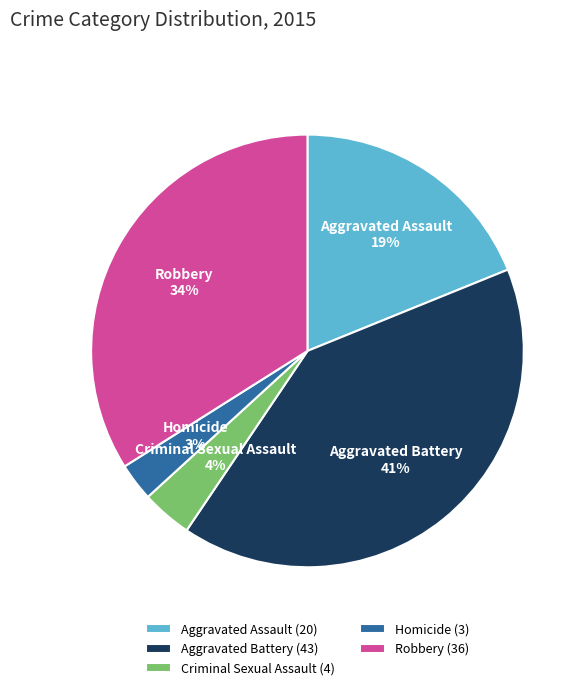

To the nearest percent, what is the average slice percentage?

20%